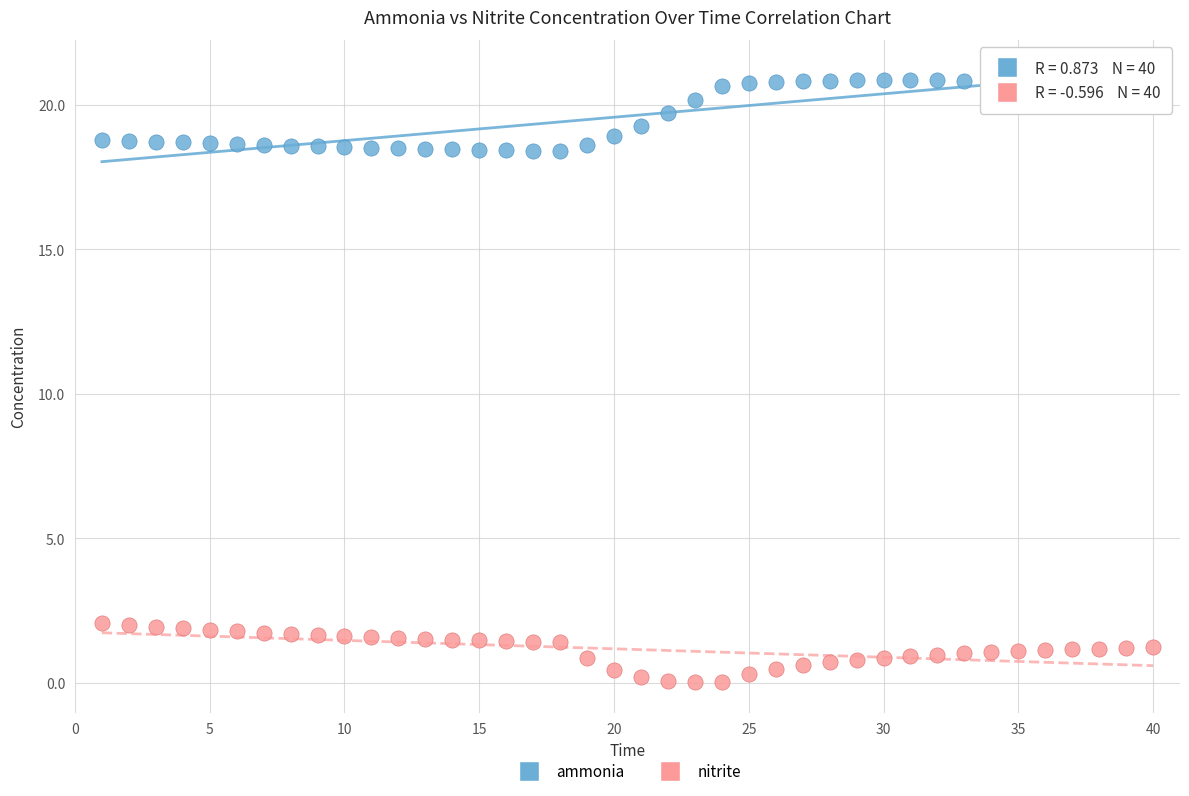

Which series contains the lowest Y value?

nitrite